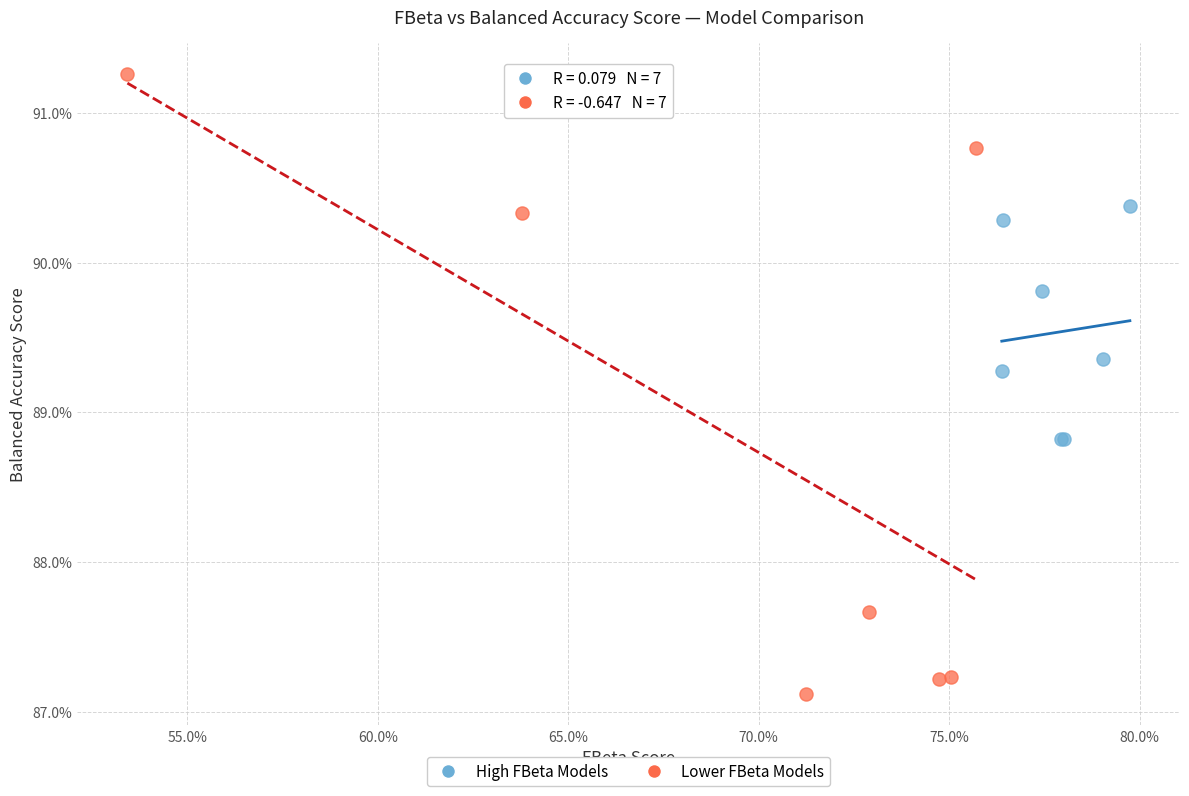

What are all the series names shown in the legend?

High FBeta Models, Lower FBeta Models